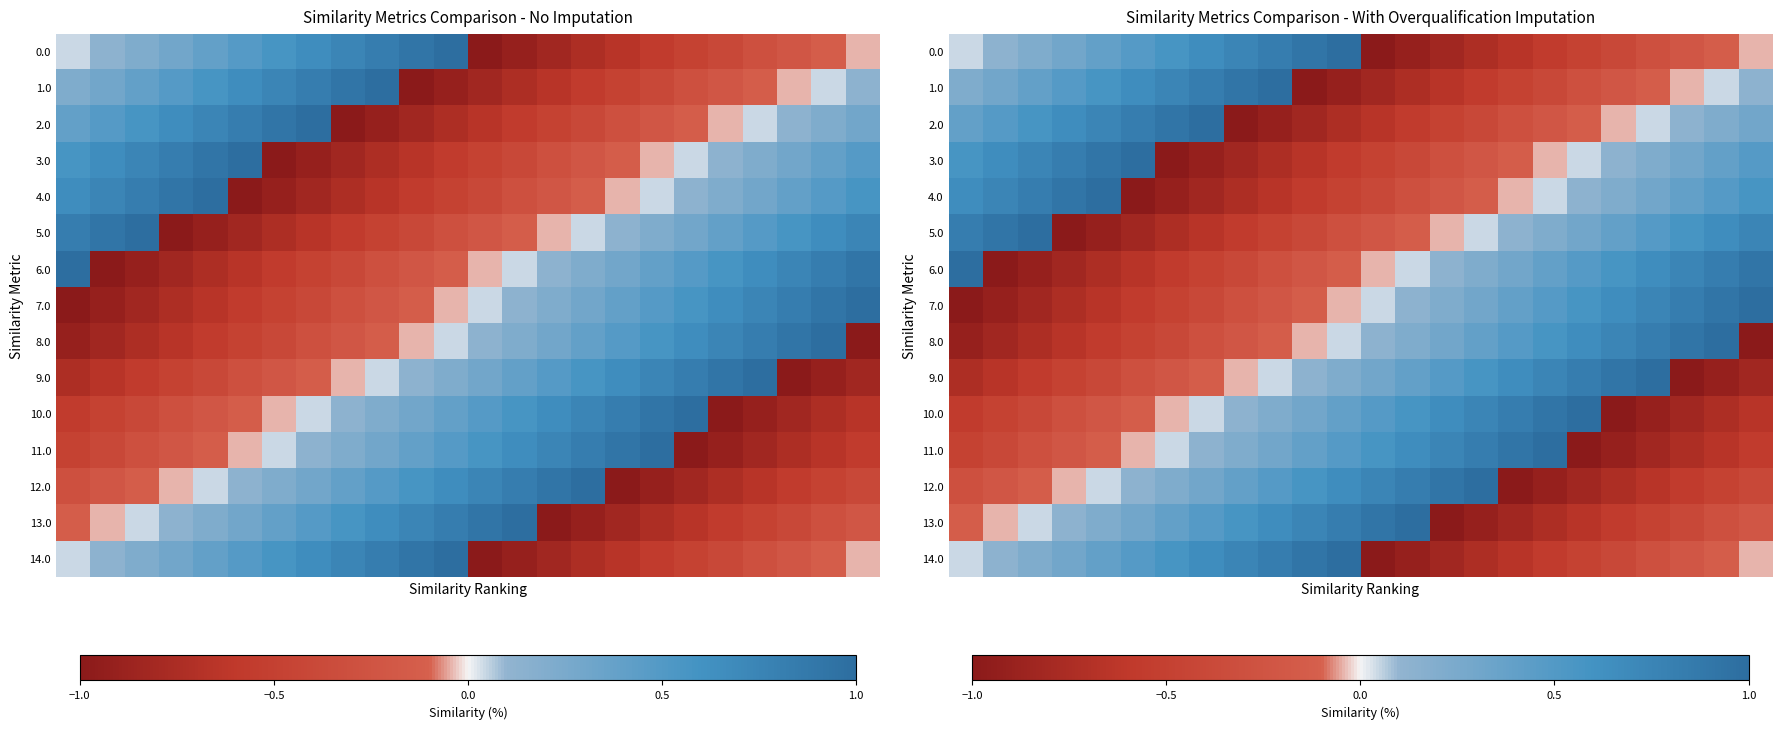

How many data points in 3.0 are above 0?

12